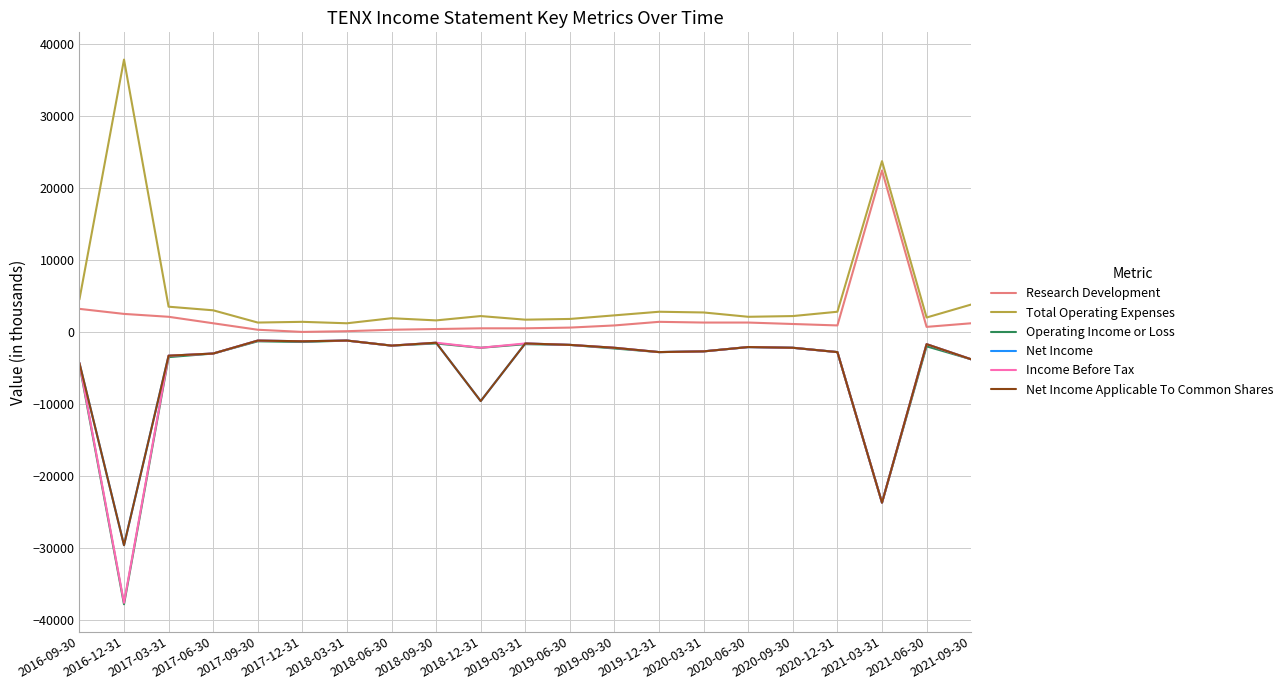

What is the label of the 6th point from the left?

2017-12-31